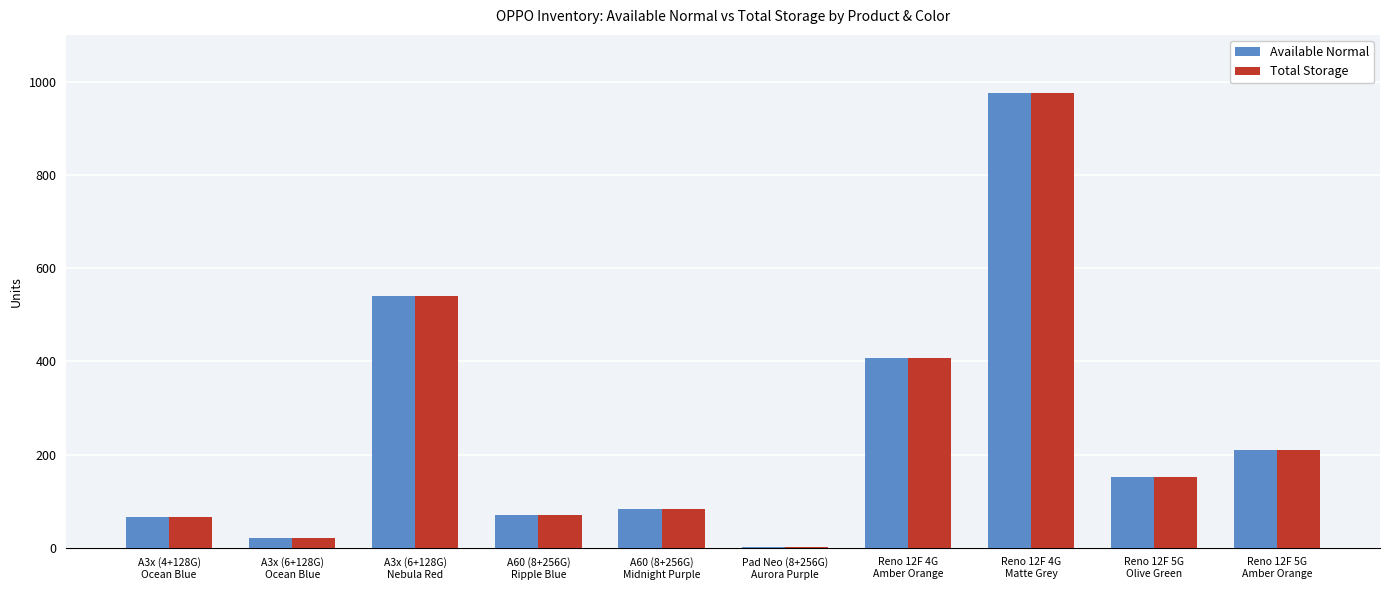

What is the sum of all Available Normal values?

2527